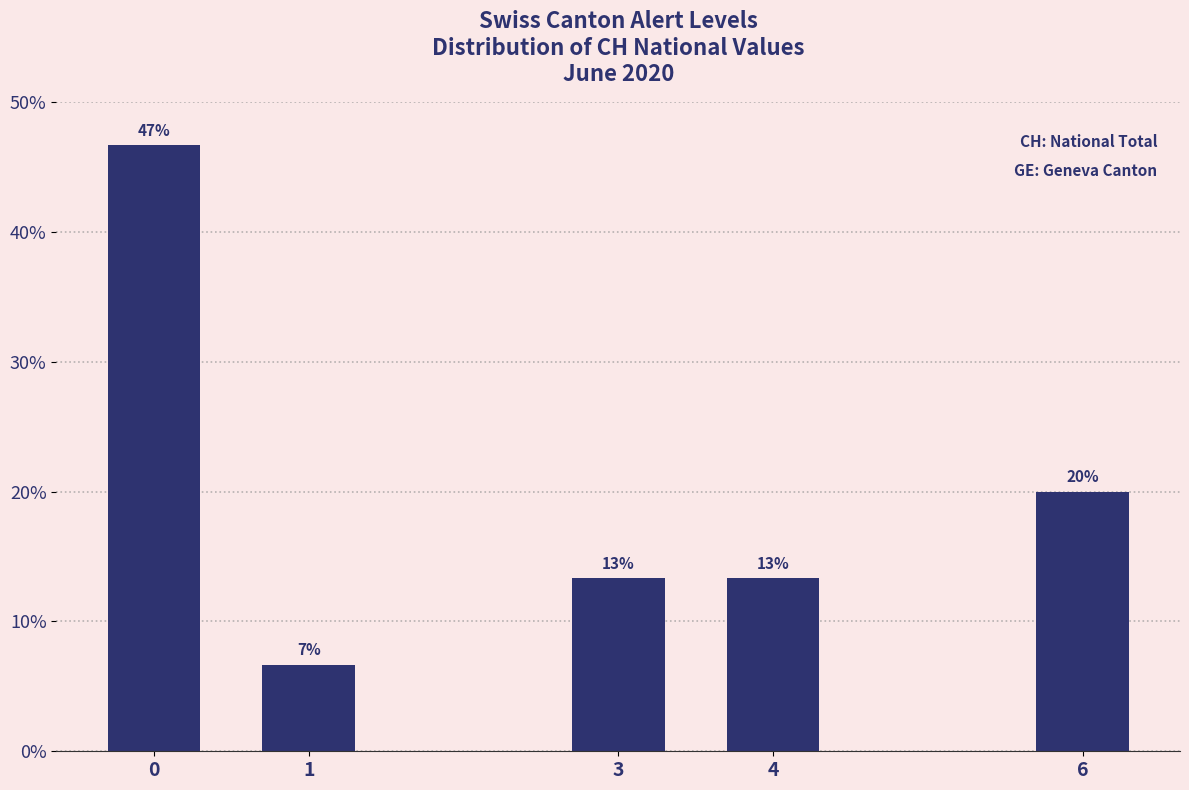

How many bars are there in total?

5